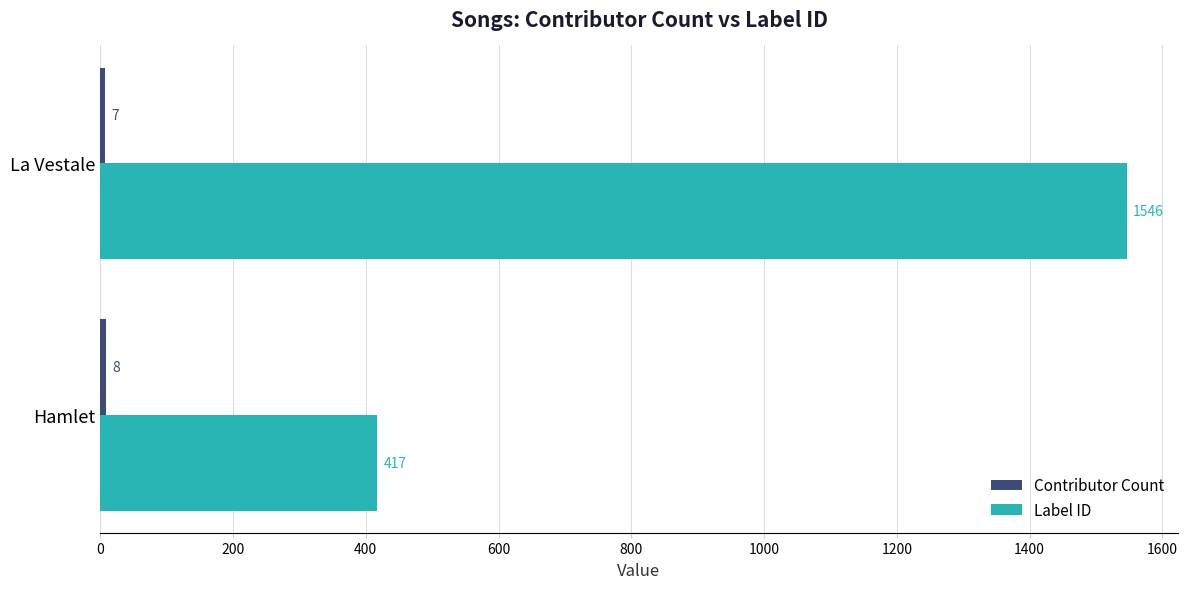

The value of Label ID at Hamlet is 610. True or false?

False